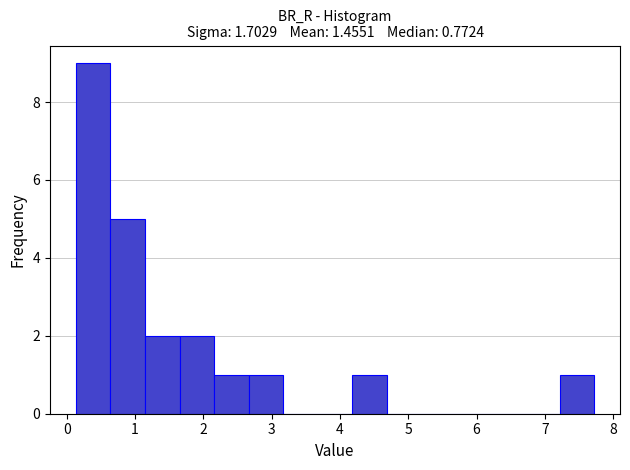

Which range on the x-axis has the tallest bar?

0.1 to 0.6